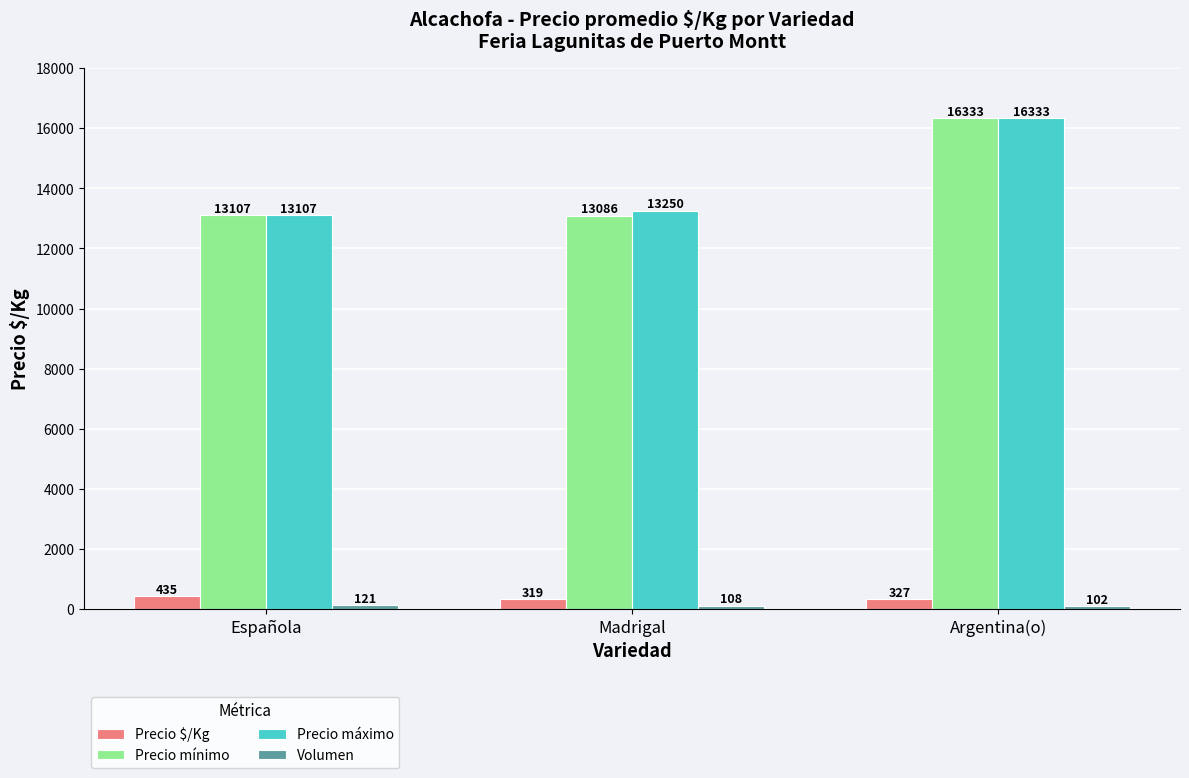

At which category does the chart reach its minimum across all series?

Argentina(o)